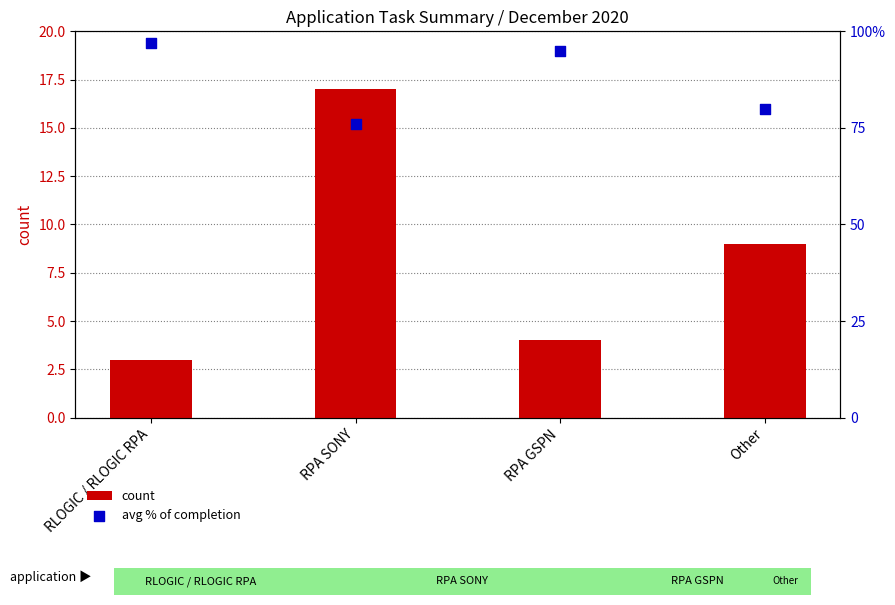

Which series contains the highest Y value?

count